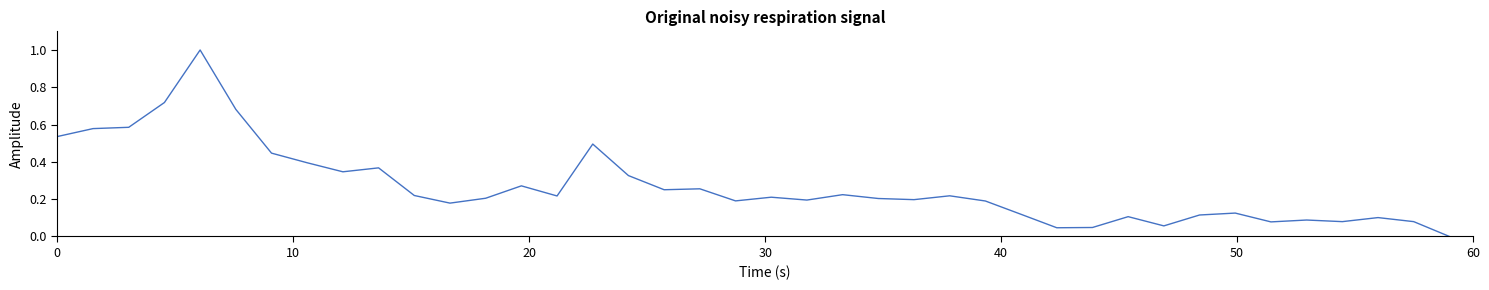

Is this an area chart (filled region under the line)?

No